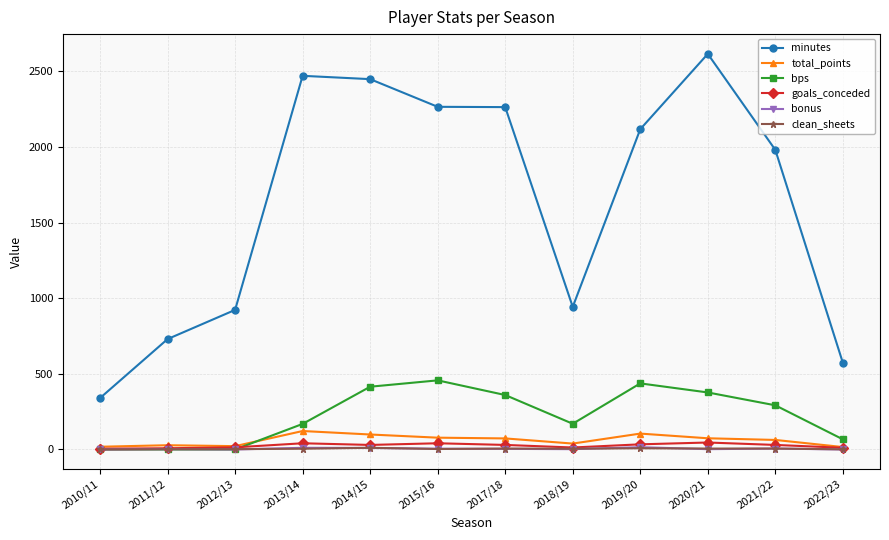

Between 2011/12 and 2014/15, which series saw the biggest shift?

minutes